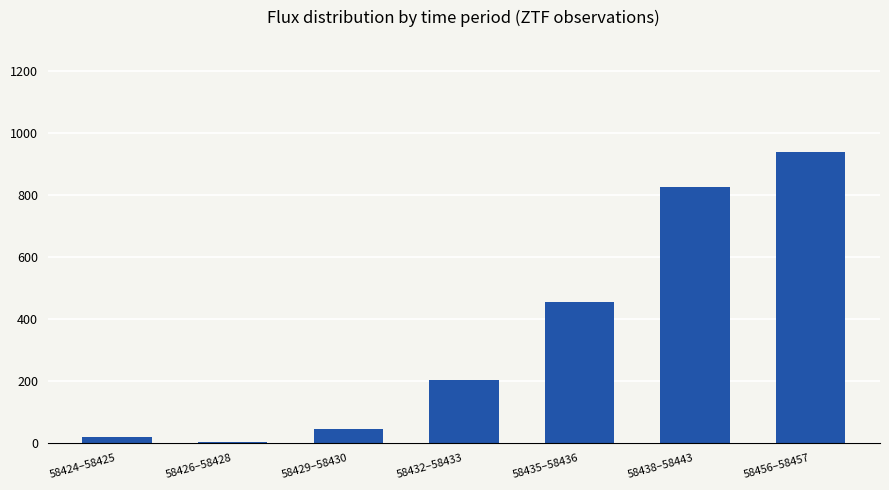

True or false: the data shows 43.8 at 58432–58433.

False